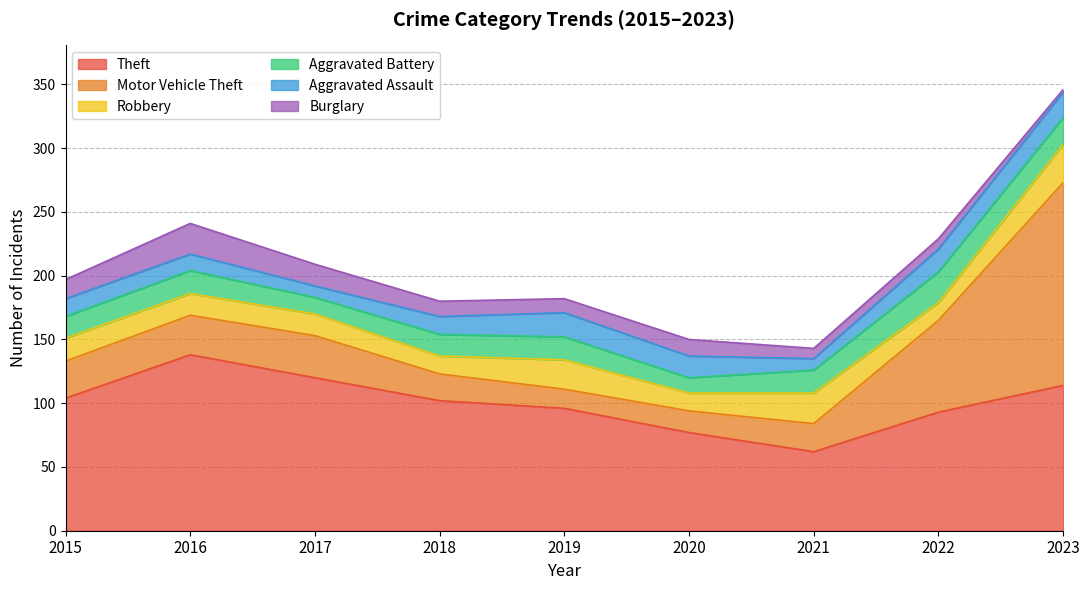

Does the chart display data point markers on the line(s)?

No